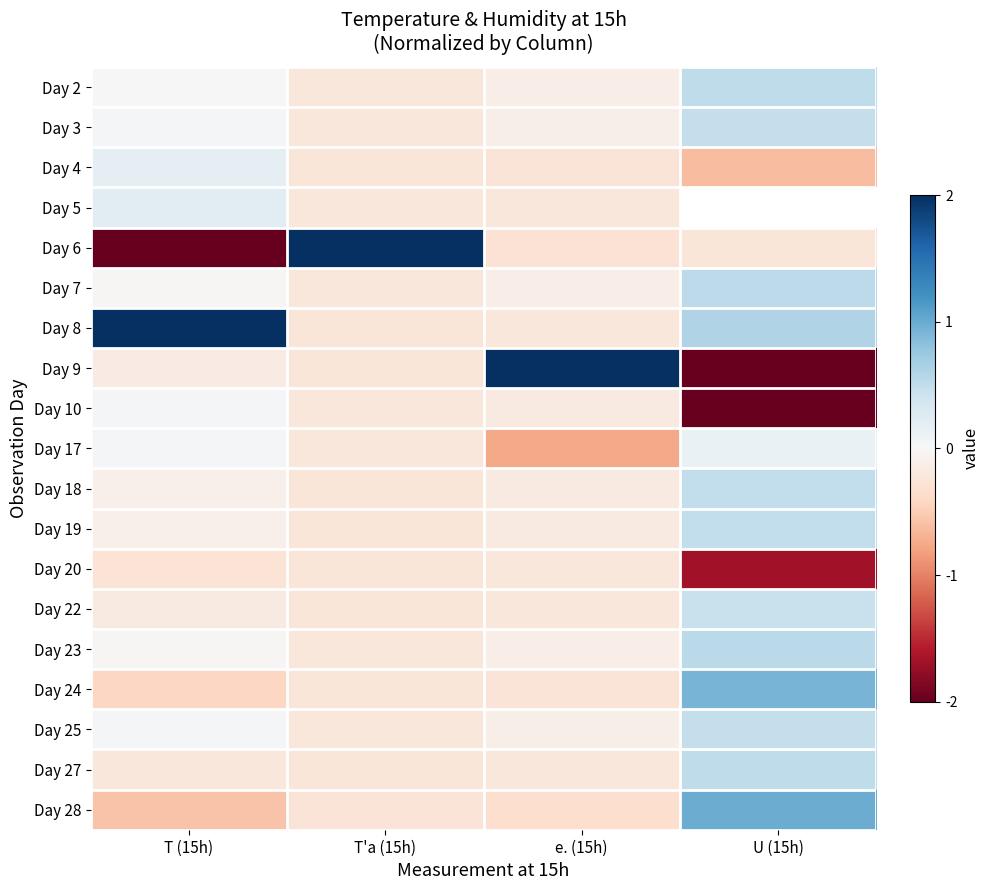

Is the value of Day 8 at U (15h) greater than the value of Day 22 at T'a (15h)?

Yes